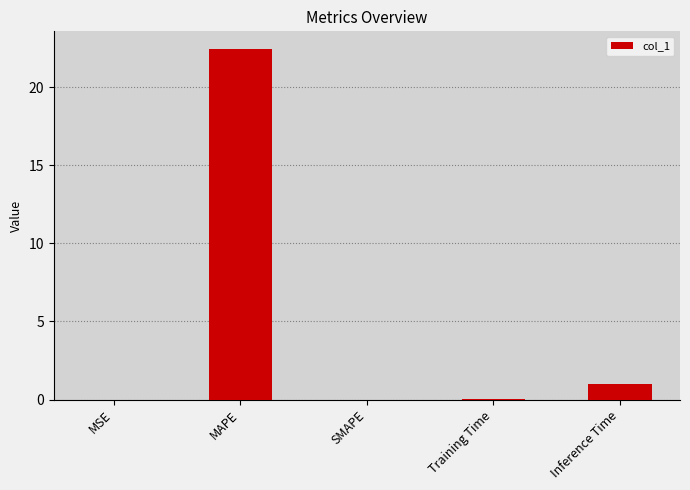

How many data points does each series have?

5